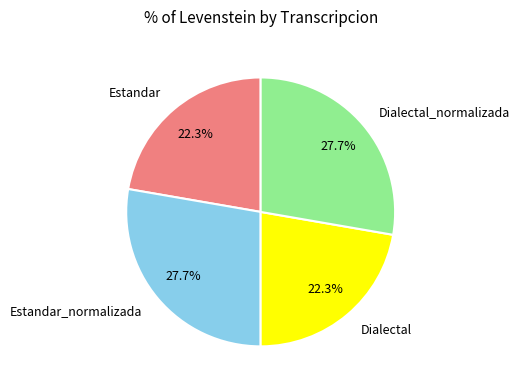

Count the number of slices in the pie.

4